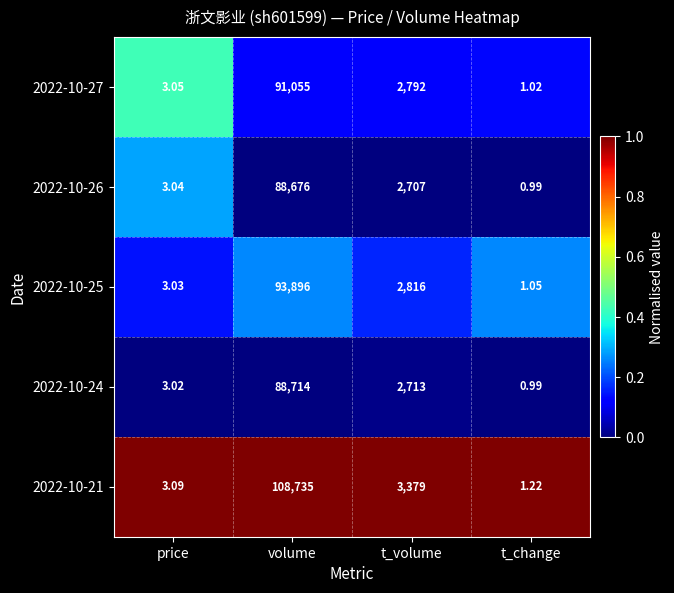

Which series has the largest total across all categories?

2022-10-21